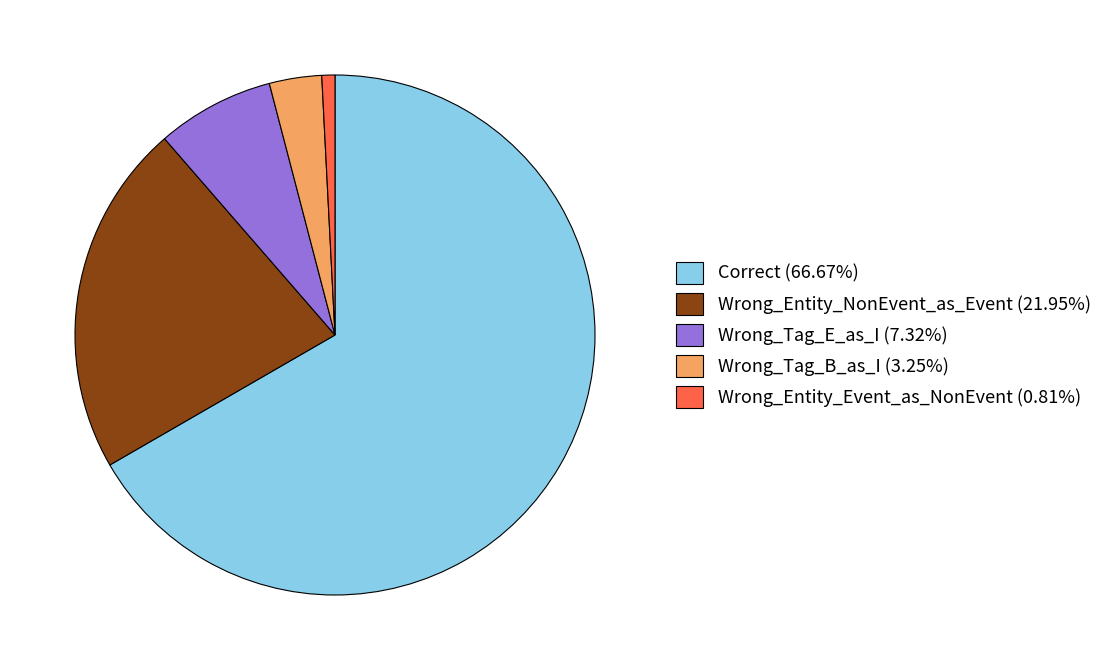

Which slice represents more than half of the pie?

Correct